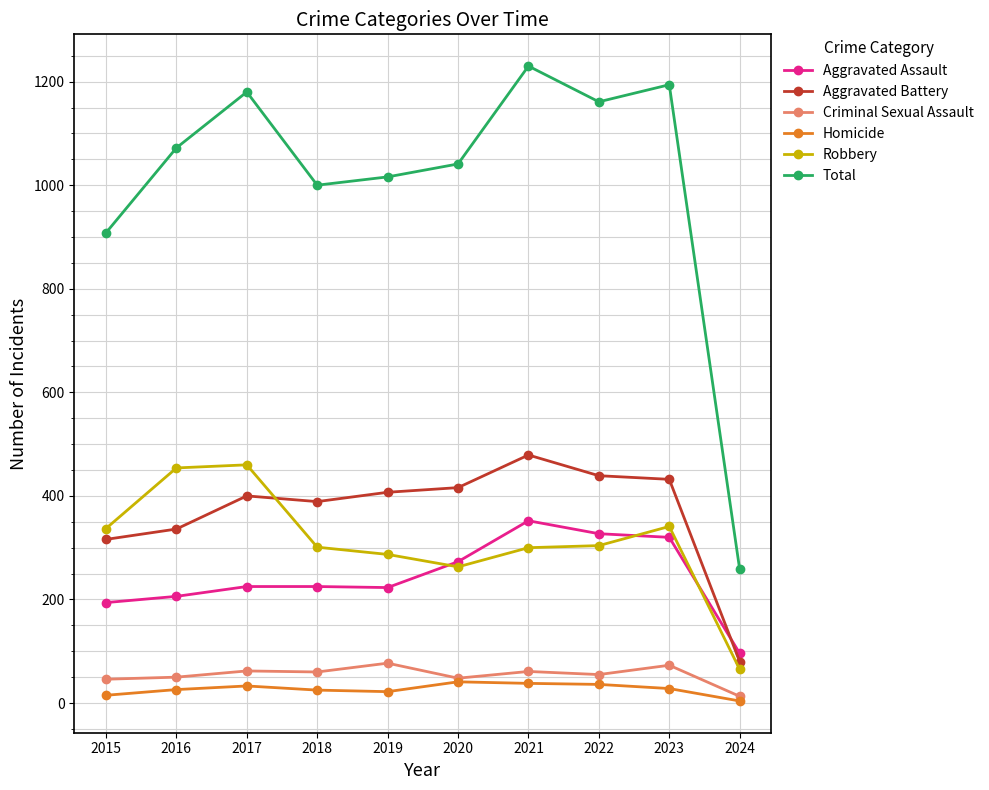

At which category does Aggravated Battery reach its first local valley?

2018